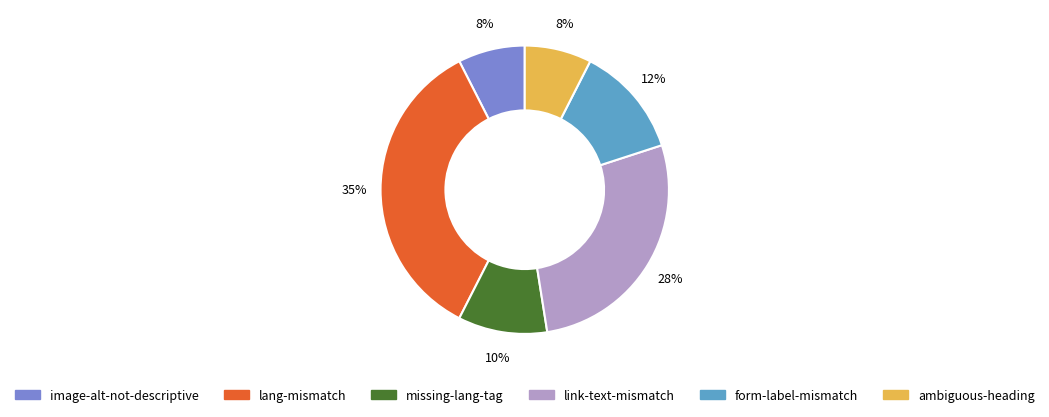

What is the largest slice in the pie chart?

lang-mismatch